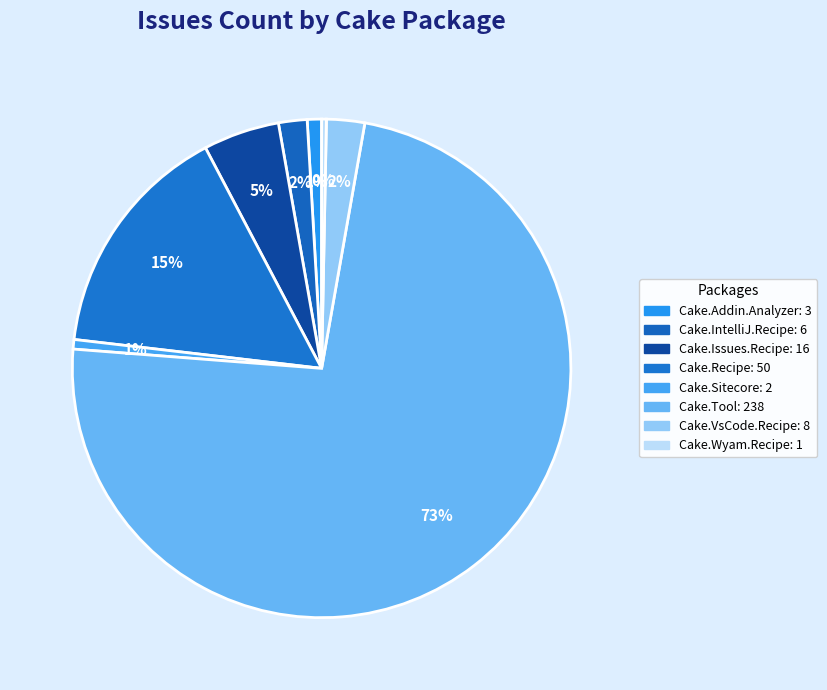

To the nearest percent, what is the difference between the Cake.Wyam.Recipe and Cake.Tool slice percentages?

73%